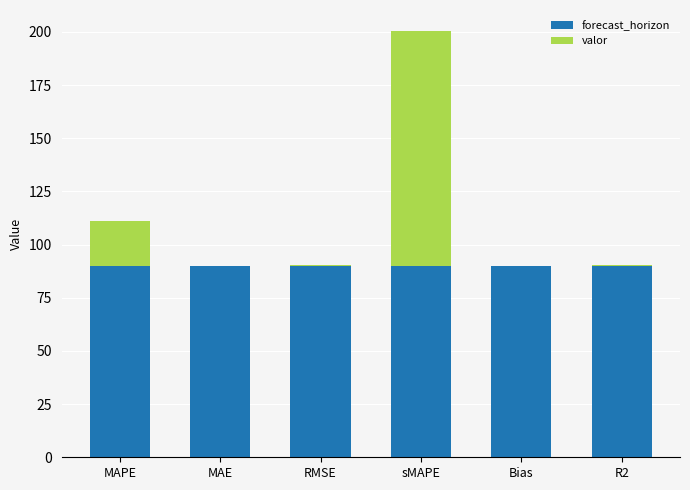

What is the sum of all forecast_horizon values?

540.0